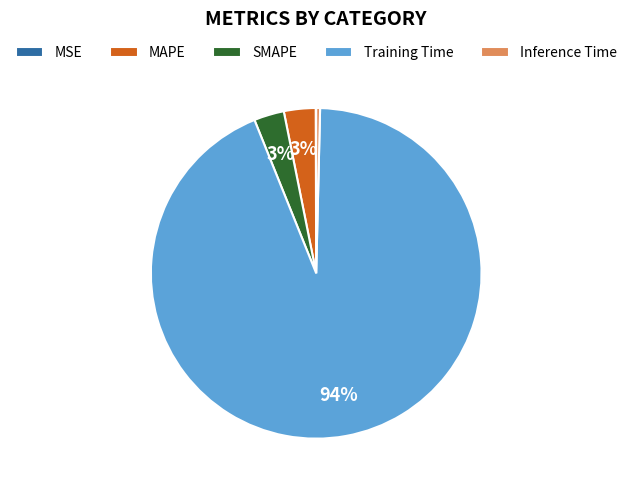

True or false: Training Time accounts for 94% of the total.

True